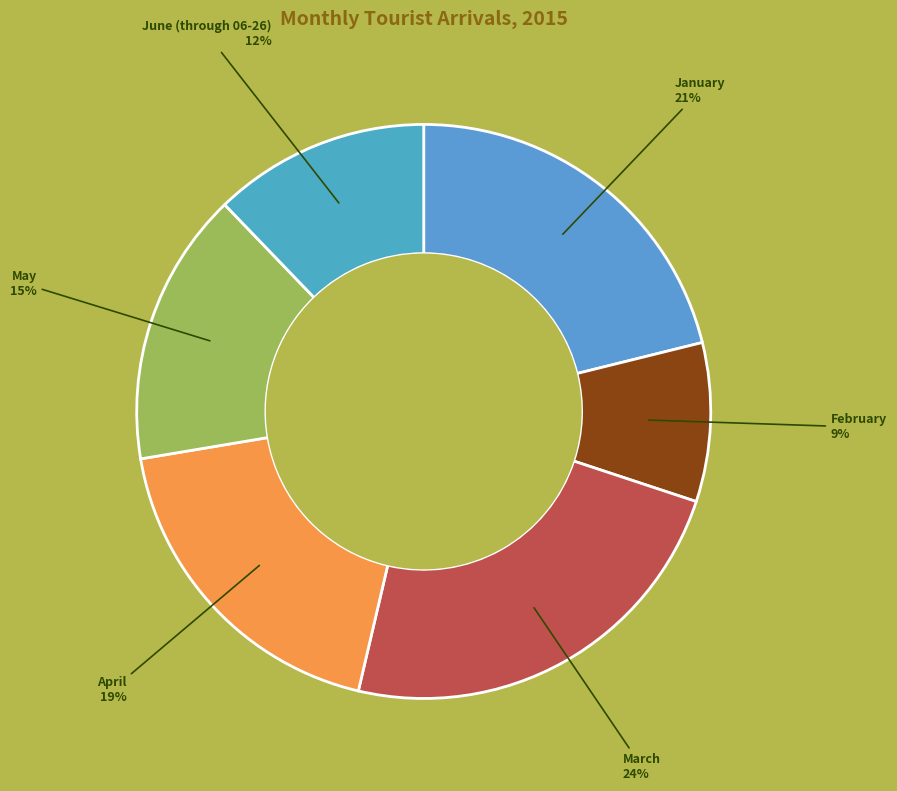

Which has a higher value, February or April?

April